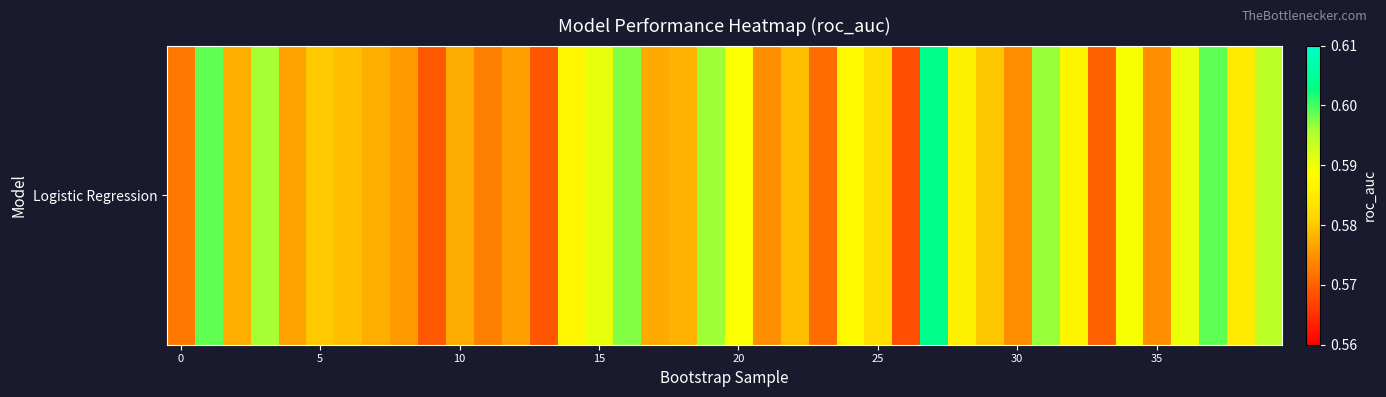

At which category does the chart reach its peak across all series?

27